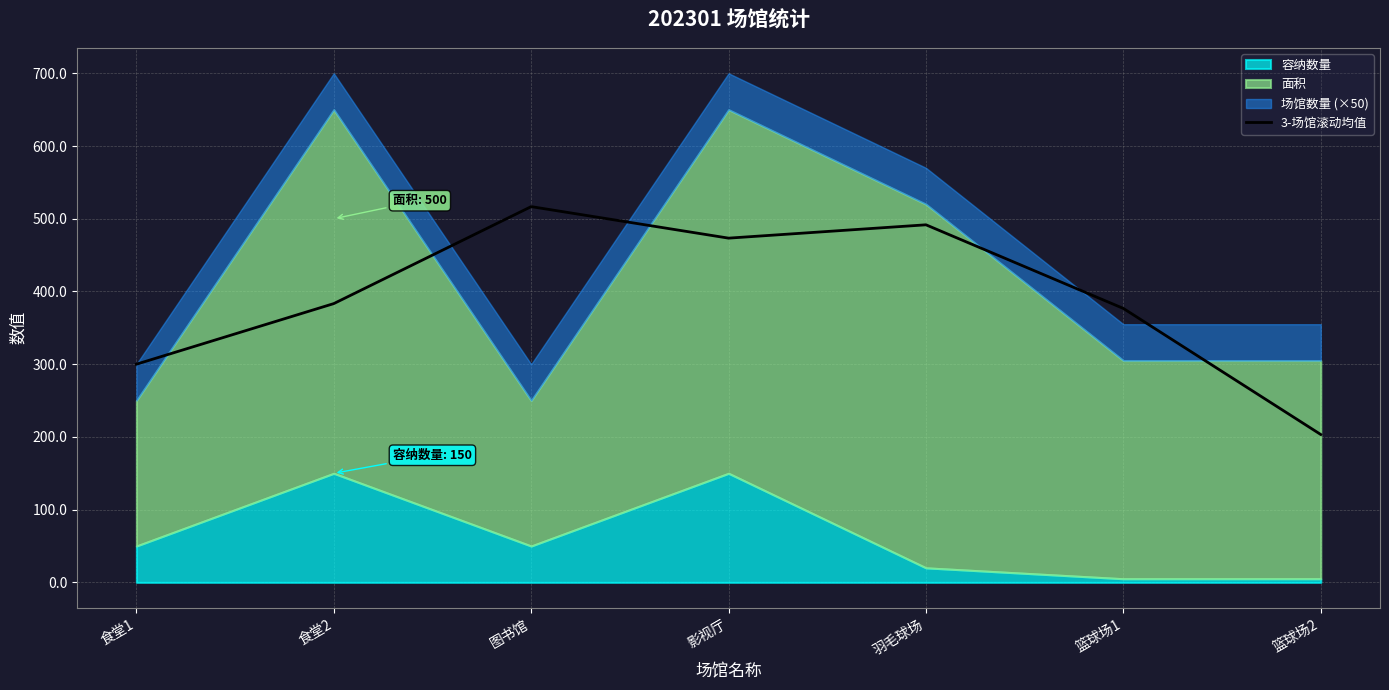

Which label corresponds to the smallest value in the chart?

篮球场2